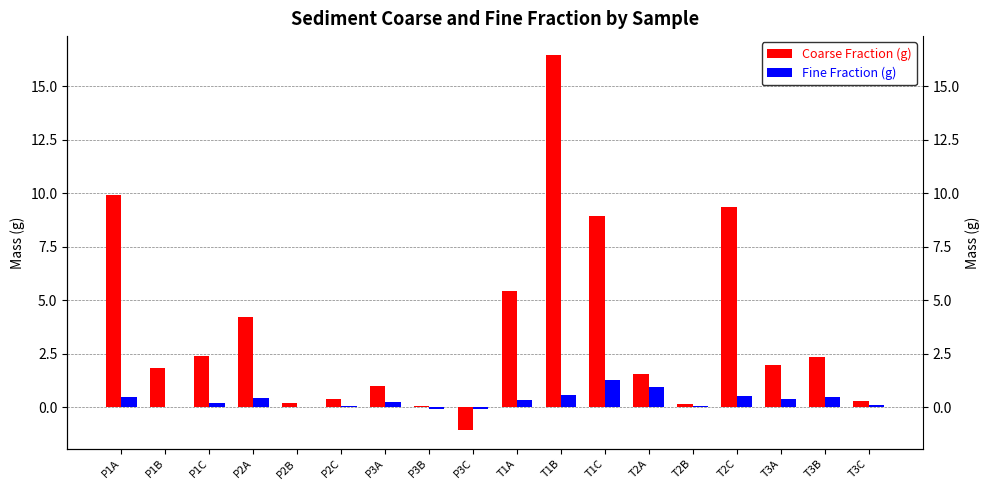

What are all the series names shown in the legend?

Coarse Fraction (g), Fine Fraction (g)